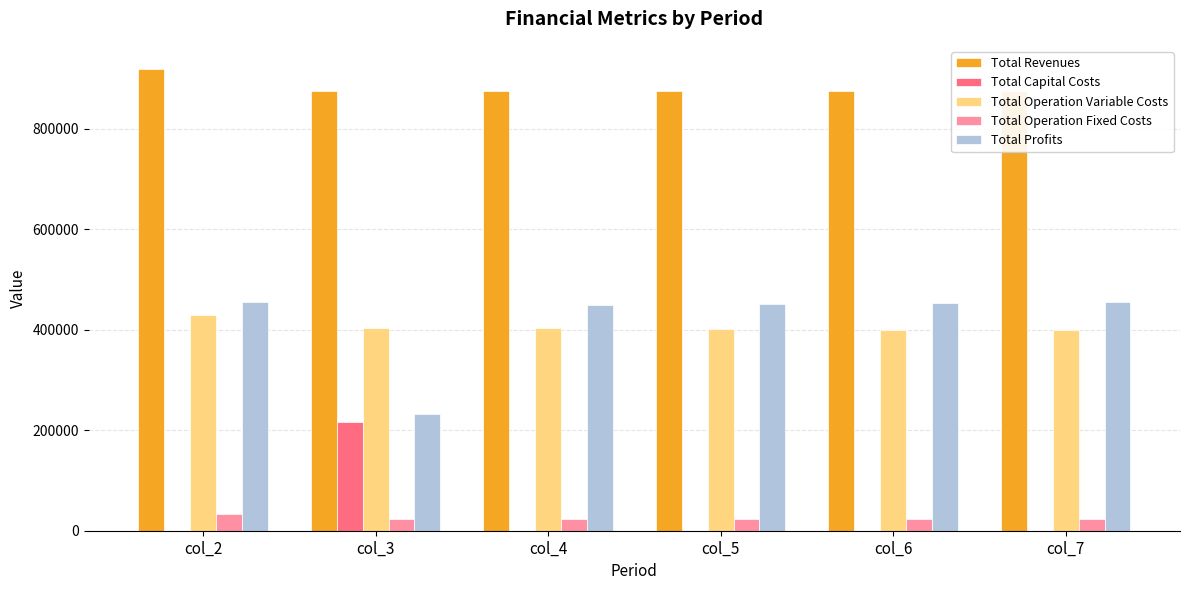

Reading left to right, list all the values displayed in this chart.

Total Revenues: 918969.2	875770.8	875770.8	875770.8	875770.8	875770.8
Total Capital Costs: 0.0	216800.0	0.0	0.0	0.0	0.0
Total Operation Variable Costs: 429717.9	404374.8	402982.0	401587.3	400190.7	398792.1
Total Operation Fixed Costs: 33627.6	22782.7	22782.7	22782.7	22782.7	22782.7
Total Profits: 455623.6	231813.3	450006.1	451400.8	452797.4	454196.0